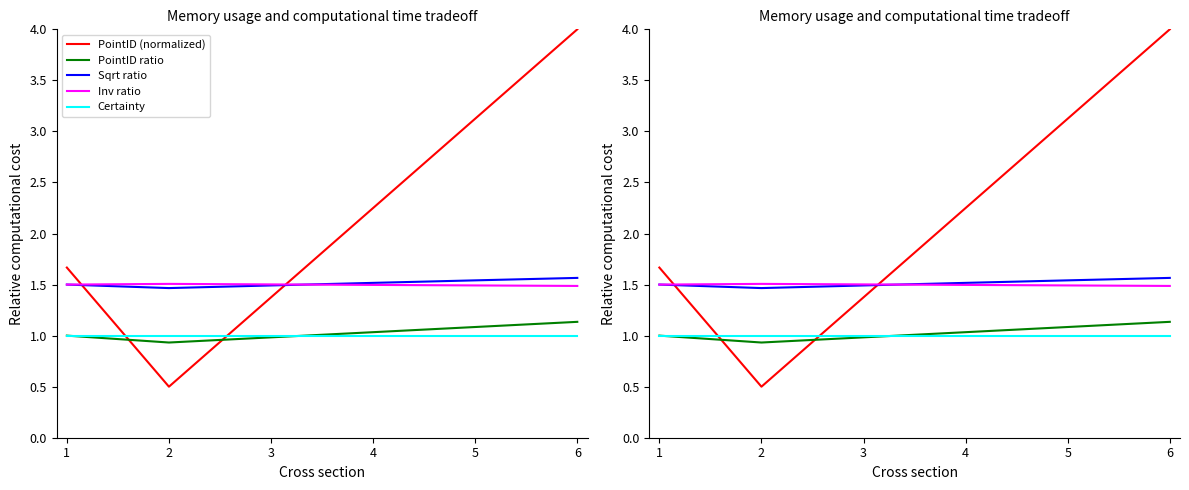

Read the Certainty value at 6.

1.0